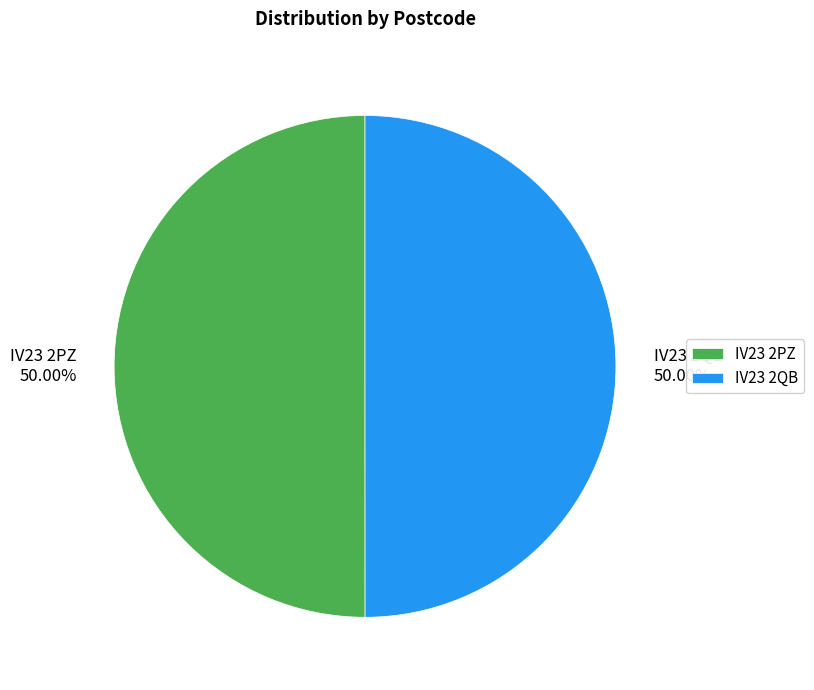

Is the sum of IV23 2QB and IV23 2PZ greater than half?

Yes